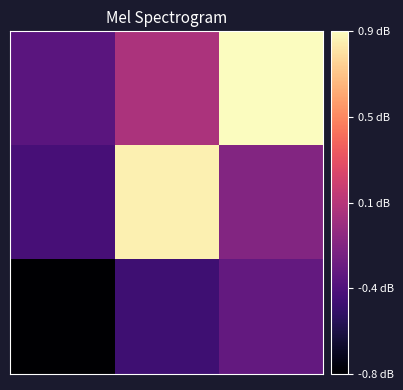

How many categories are shown in the chart?

3